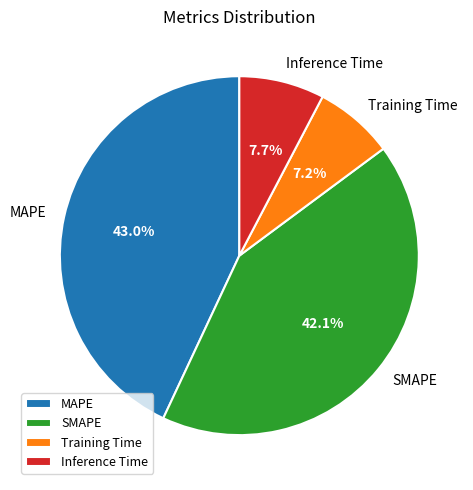

True or false: SMAPE accounts for 32% of the total.

False